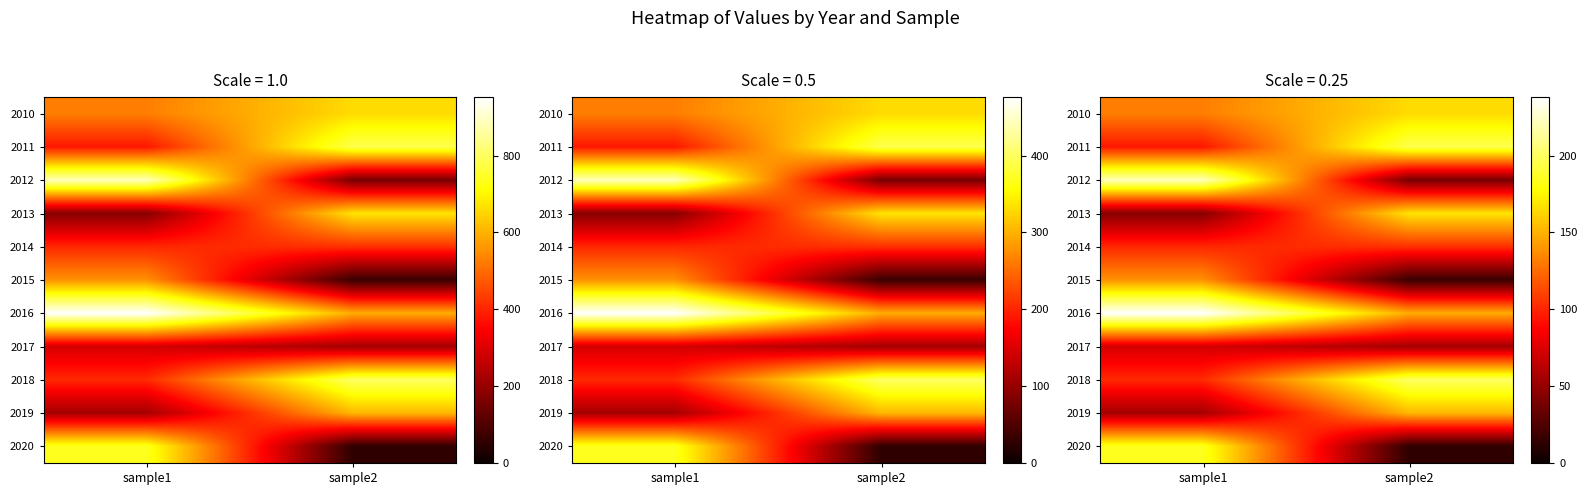

Is the value of 2012 at sample1 greater than the value of 2013 at sample1?

Yes